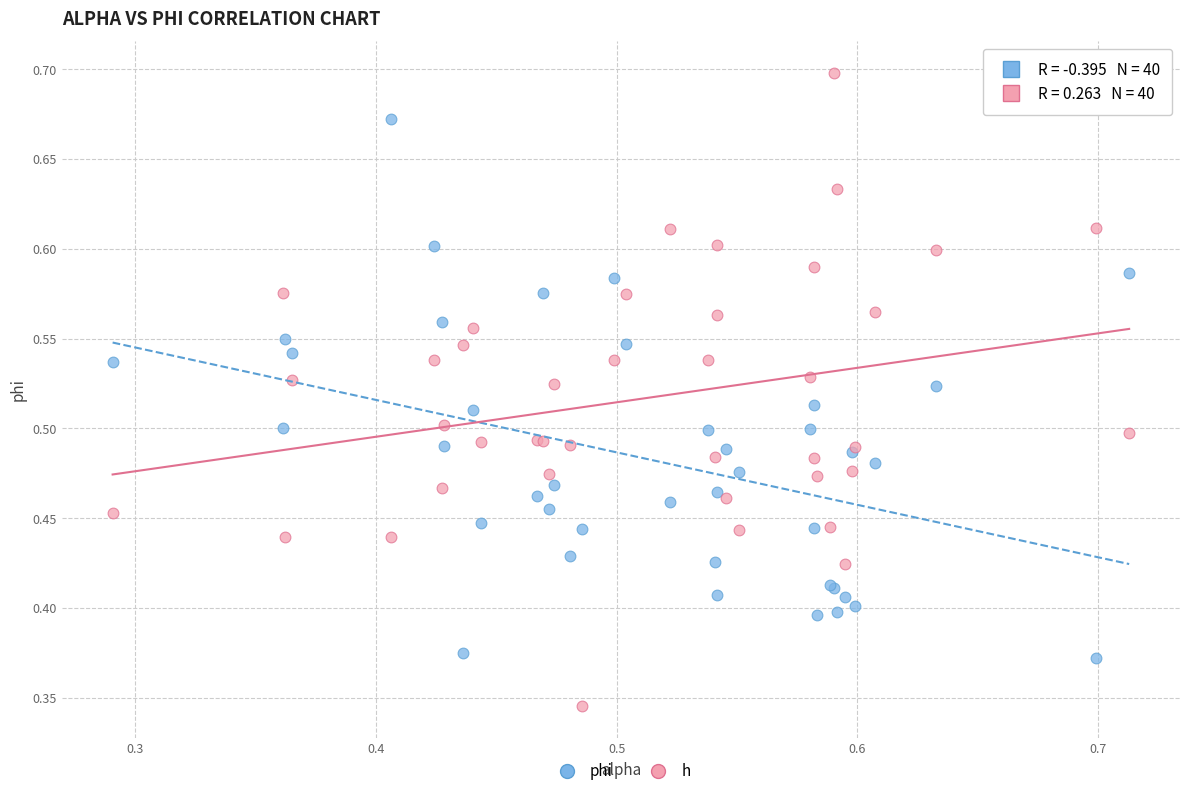

Which series has the largest Y range (max minus min)?

h